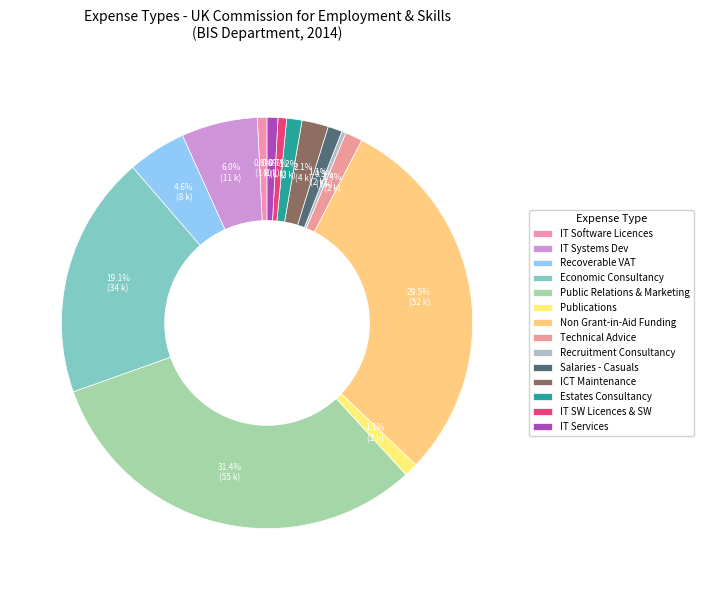

What is the smallest slice in the pie chart?

216220 - Recruitment Consultancy Costs